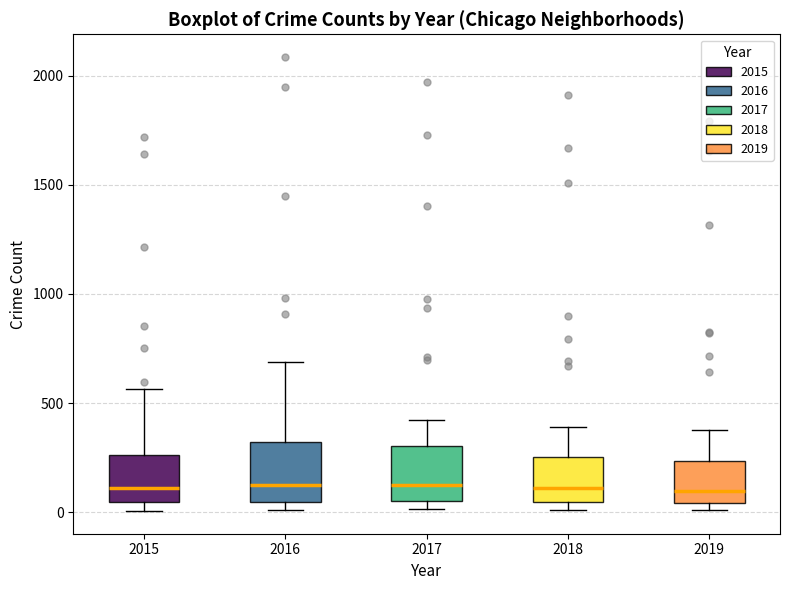

Reading left to right, read every box against the y-axis: the position of its median line, the range the box covers, and the ends of its whiskers. The values are not printed on the chart, so give them approximately, as read against the axis.

2015: median 100, box 50 to 250, whiskers 0 to 550
2016: median 150, box 50 to 300, whiskers 0 to 700
2017: median 100, box 50 to 300, whiskers 0 to 400
2018: median 100, box 50 to 250, whiskers 0 to 400
2019: median 100, box 50 to 250, whiskers 0 to 400